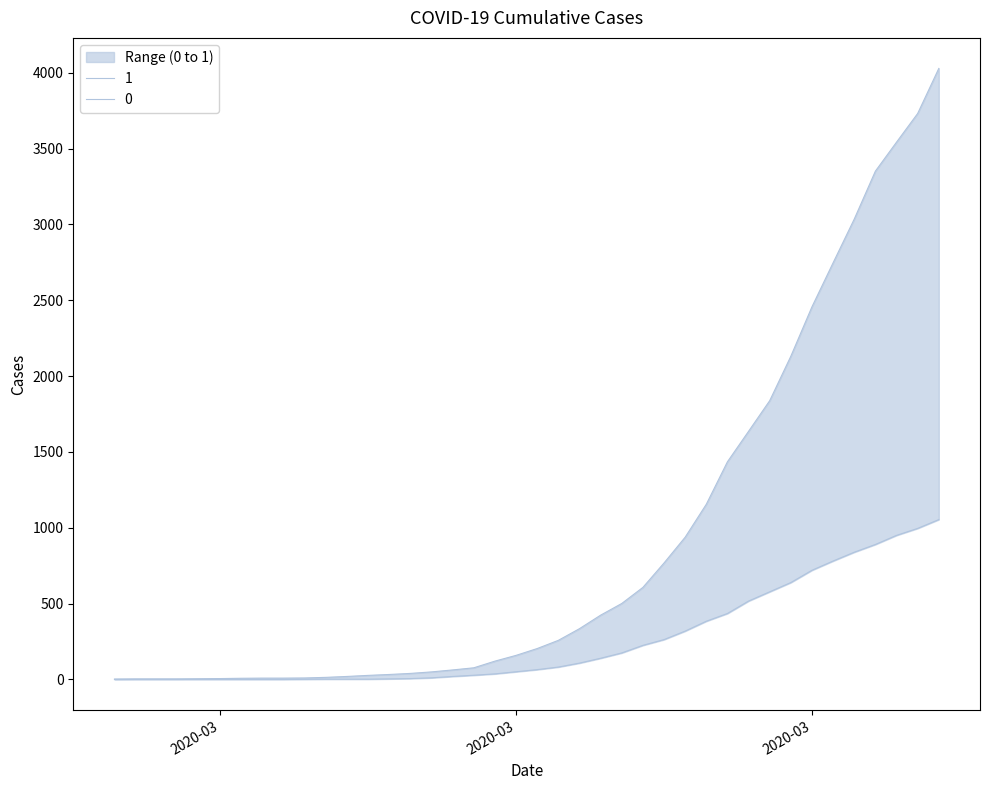

True or false: 0 has more than 0 interior local peaks.

False